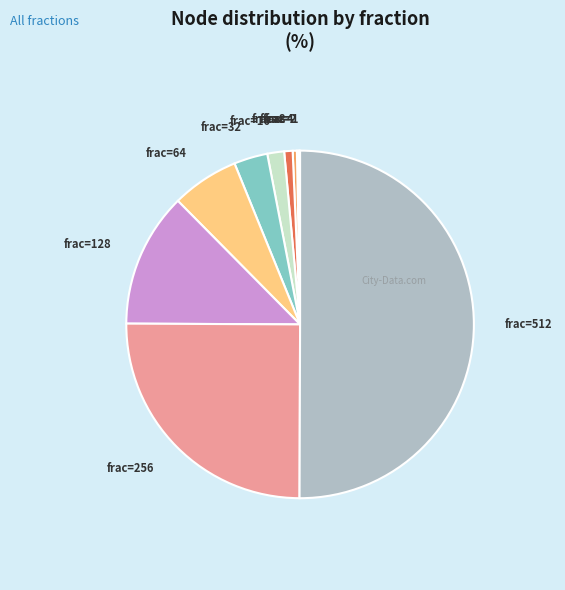

Which category has the biggest portion of the pie?

frac=512